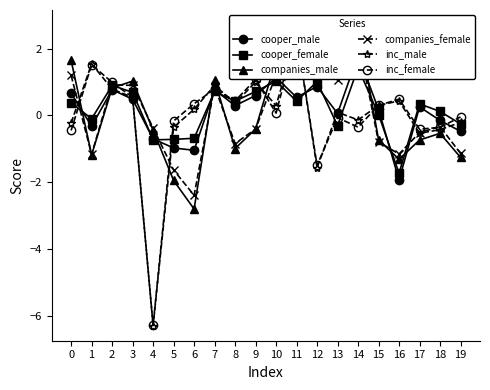

At which category does companies_female reach its first local valley?

1